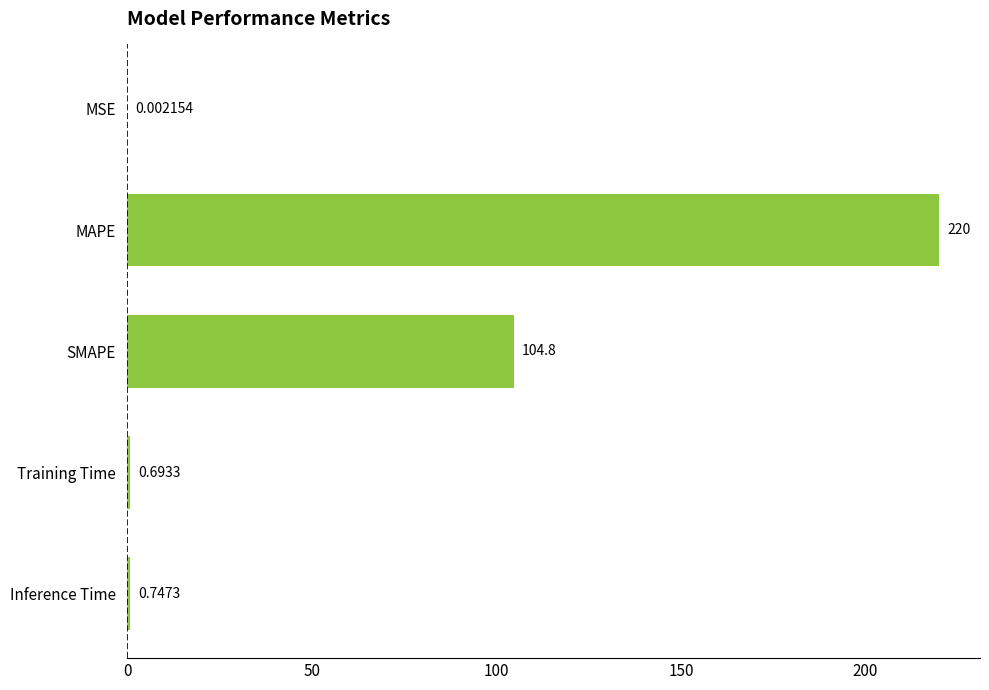

Does the chart contain stacked bars?

No